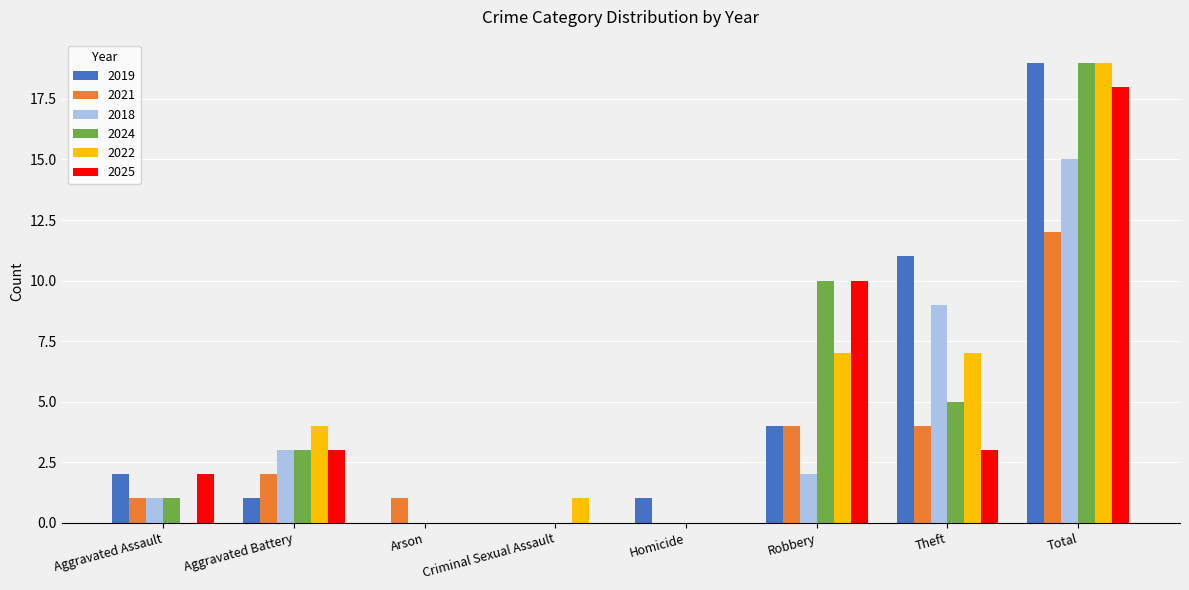

At which label does 2025 reach its peak?

Total